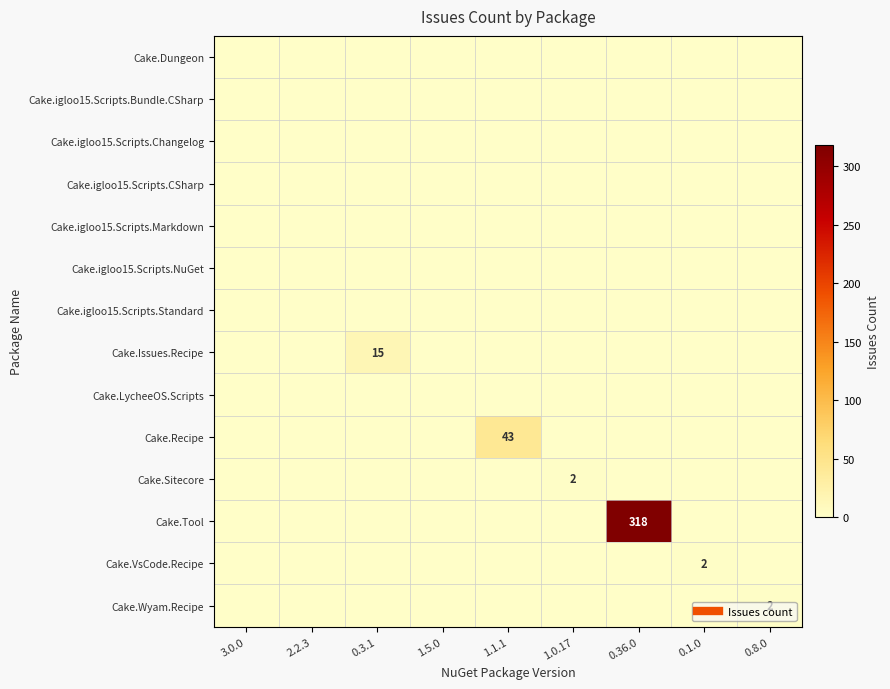

Rank the series at 0.1.0 from lowest to highest value.

Cake.Dungeon, Cake.igloo15.Scripts.Bundle.CSharp, Cake.igloo15.Scripts.Changelog, Cake.igloo15.Scripts.CSharp, Cake.igloo15.Scripts.Markdown, Cake.igloo15.Scripts.NuGet, Cake.igloo15.Scripts.Standard, Cake.Issues.Recipe, Cake.LycheeOS.Scripts, Cake.Recipe, Cake.Sitecore, Cake.Tool, Cake.Wyam.Recipe, Cake.VsCode.Recipe